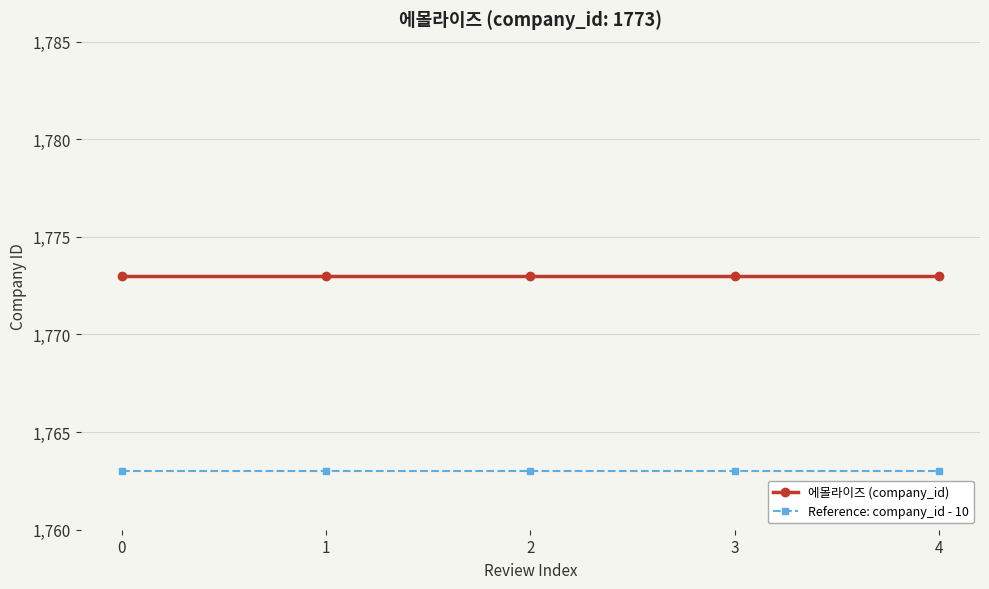

The value of 에몰라이즈 (company_id) at 2 is 645. True or false?

False